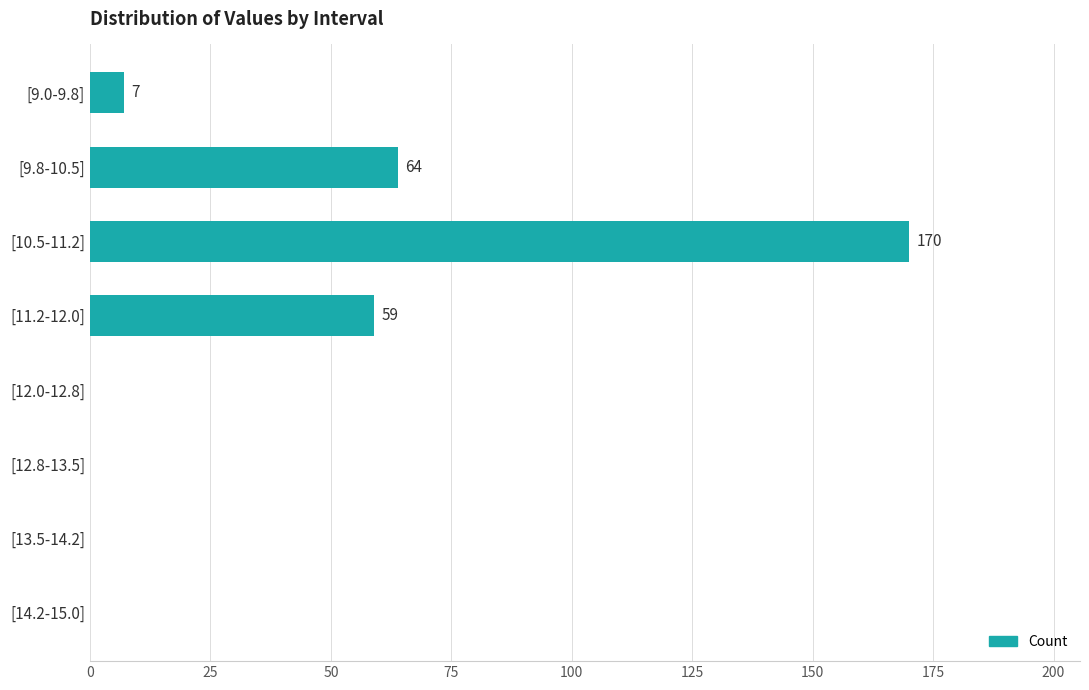

How many categories are shown in the chart?

8